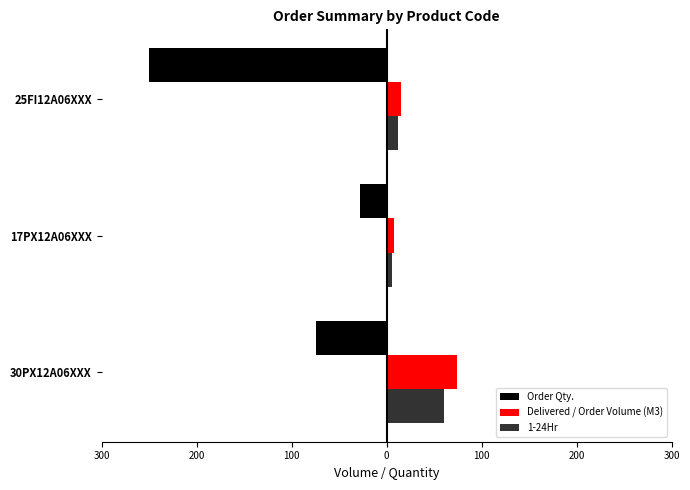

What is the value of the Delivered / Order Volume (M3) bar at the 2nd from the left?

8